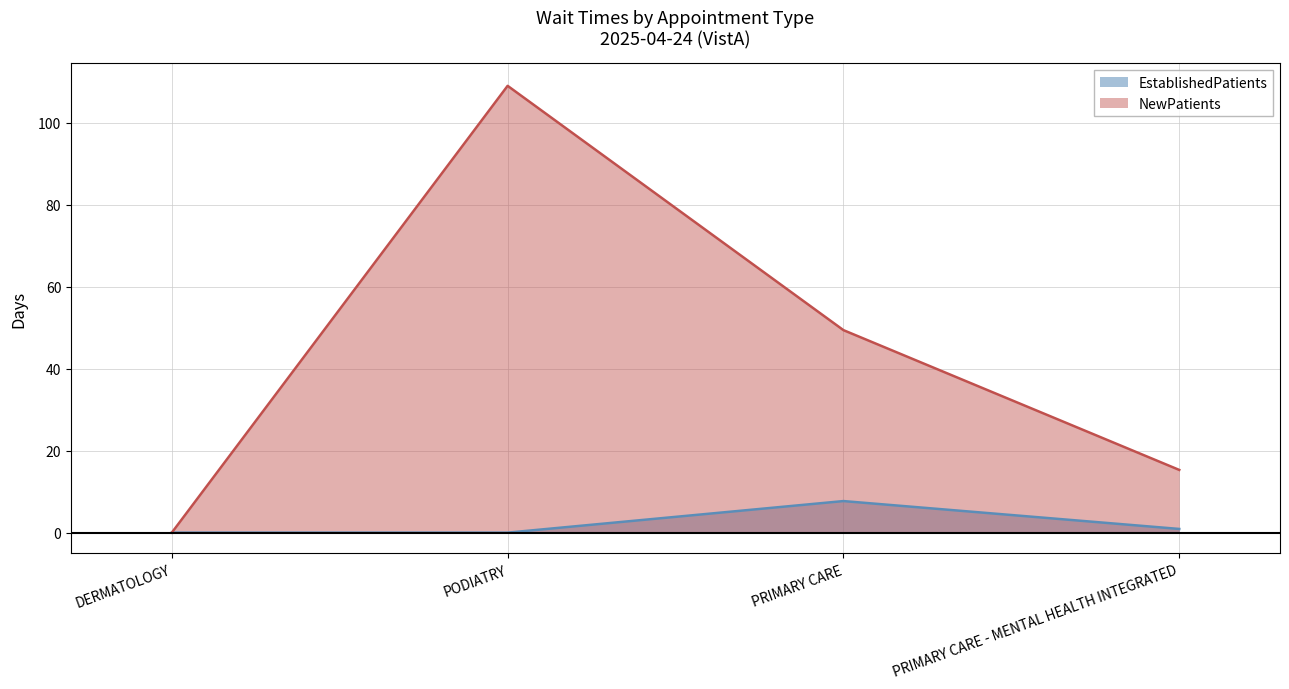

True or false: EstablishedPatients and NewPatients intersect in this chart.

False